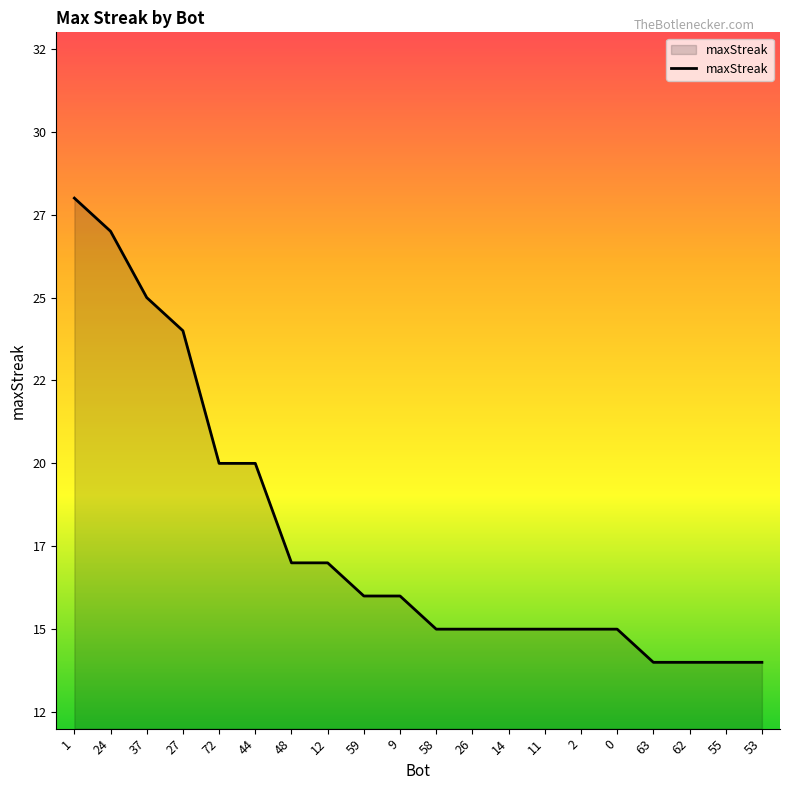

Reading left to right, transcribe all the data shown in this chart.

28	27	25	24	20	20	17	17	16	16	15	15	15	15	15	15	14	14	14	14